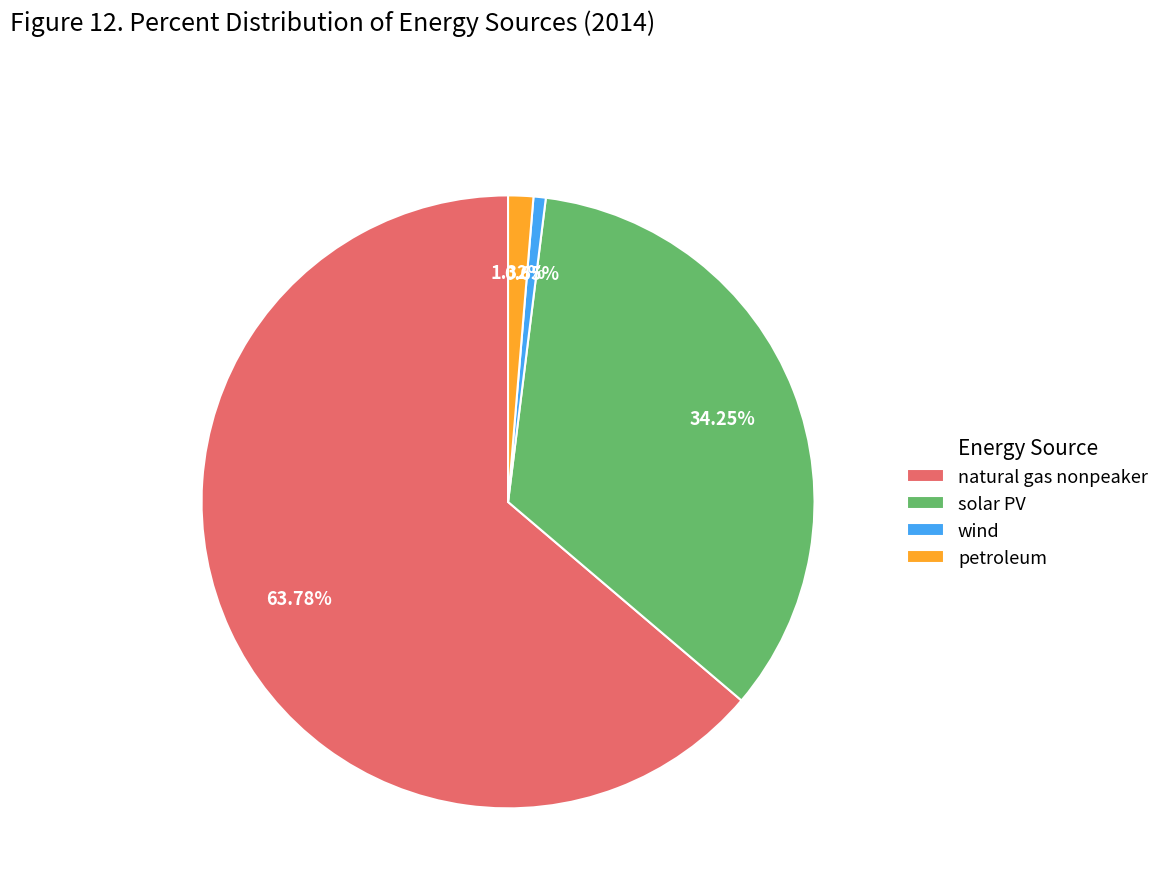

To the nearest percent, what is the difference between the petroleum and wind slice percentages?

1%